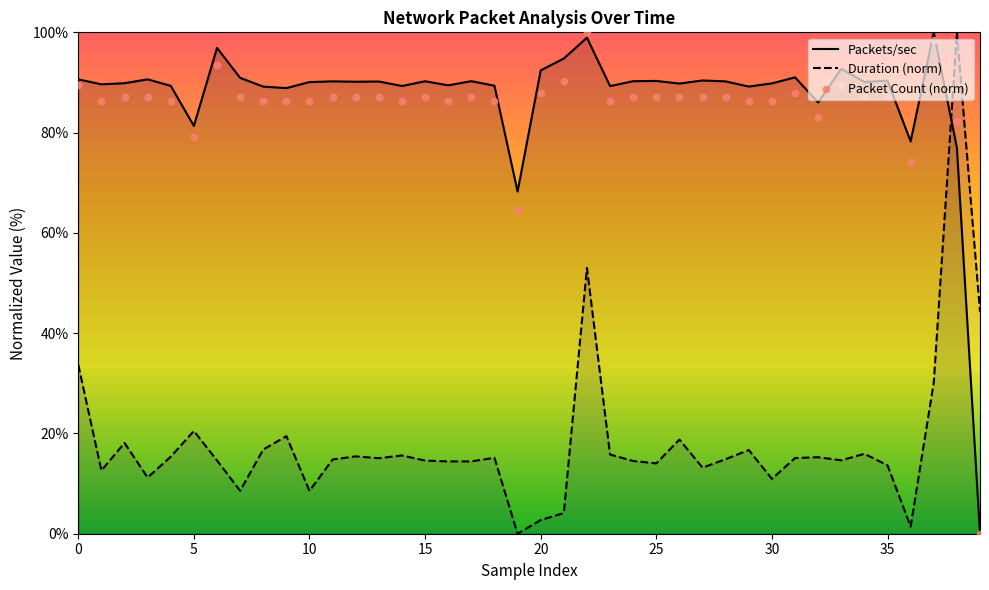

Which series has the largest Y range (max minus min)?

Packets/sec